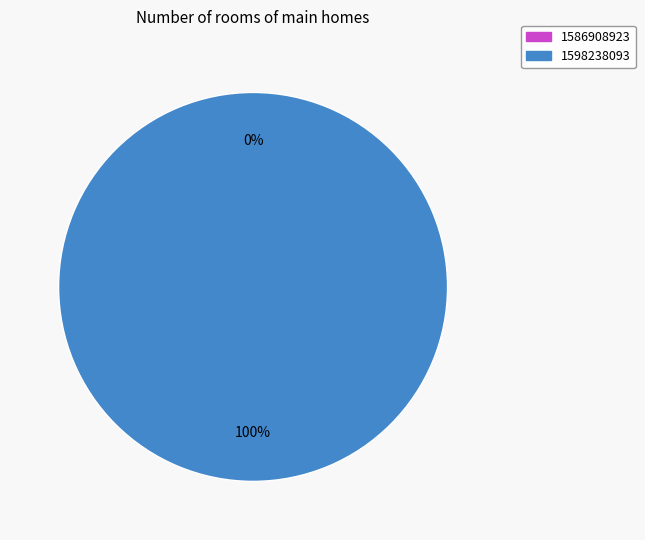

To the nearest percent, what percentage of the pie is 1598238093?

100%